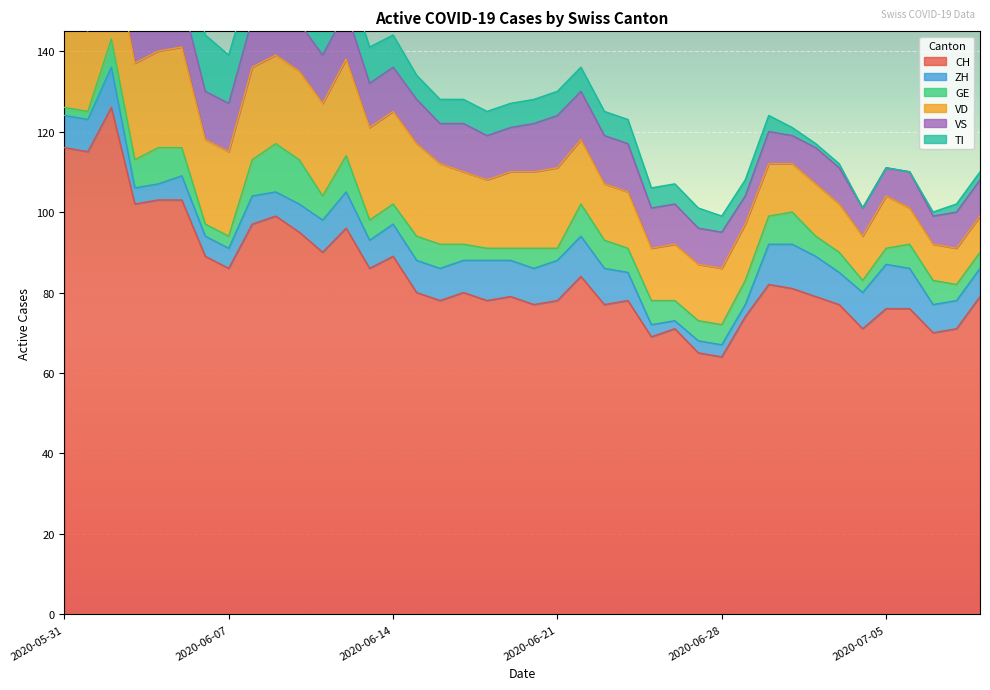

What is the value of the ZH point at the 22nd from the left?

10